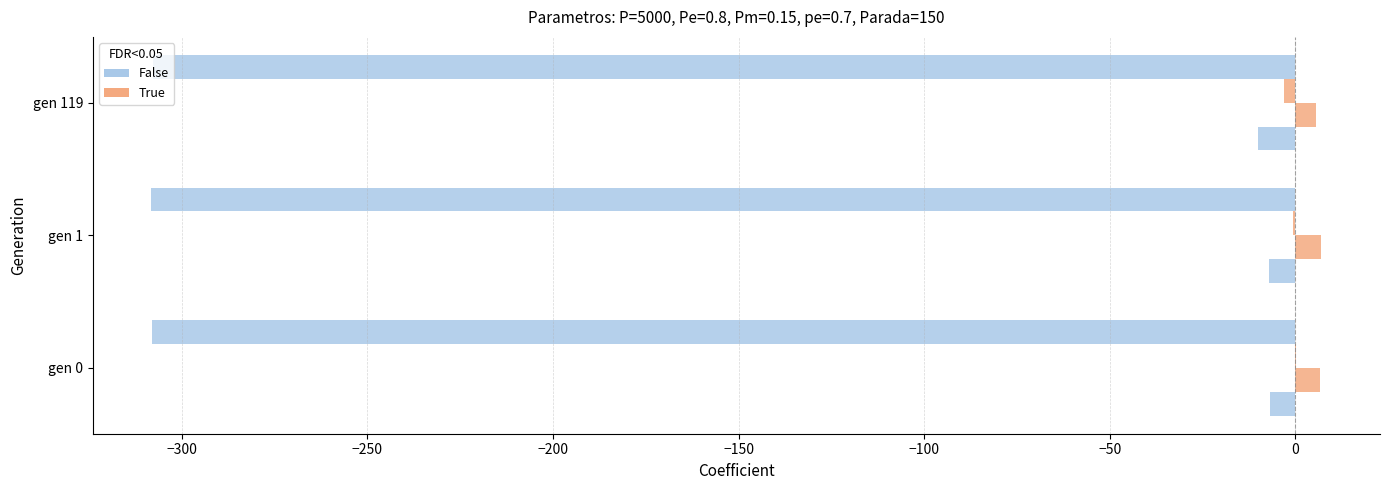

How many distinct data groups are displayed?

4